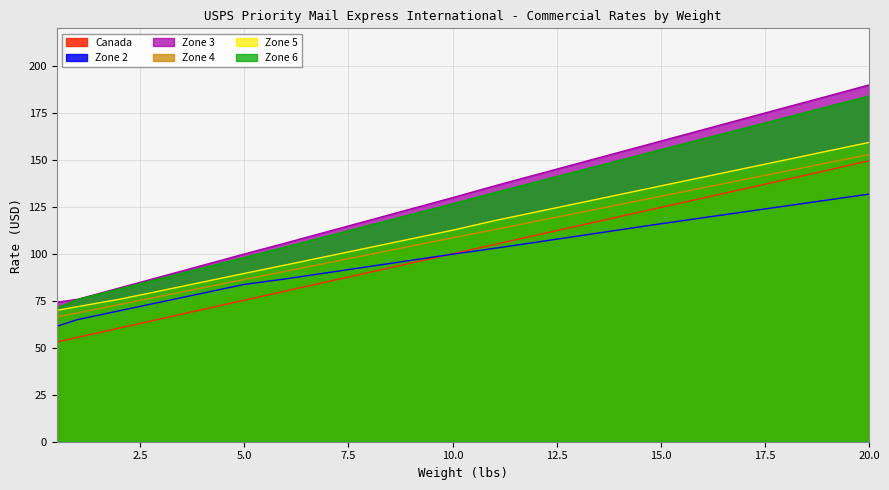

Reading right to left, extract all data points from this chart.

Canada: 149.6	144.5	139.5	134.6	129.6	124.7	119.8	114.8	109.9	104.9	100.0	95.1	90.1	85.2	80.2	75.3	70.4	65.4	60.5	55.5	53.1
Zone 2: 131.8	128.6	125.5	122.3	119.2	116.0	112.7	109.4	106.2	102.9	99.8	96.5	93.2	90.0	86.7	83.7	79.0	74.4	69.7	65.0	61.4
Zone 3: 189.9	183.9	177.9	172.0	166.0	160.0	154.1	148.1	142.1	136.1	129.9	123.9	117.8	111.8	105.8	99.9	93.9	87.8	81.8	75.8	74.3
Zone 4: 152.9	148.4	144.0	139.5	135.1	130.7	126.2	121.8	117.3	112.9	108.5	104.1	99.6	95.2	90.7	86.4	81.9	77.5	73.0	68.5	66.5
Zone 5: 159.3	154.7	150.0	145.4	140.8	136.1	131.5	126.9	122.3	117.6	112.6	107.9	103.3	98.7	94.1	89.6	85.0	80.3	75.8	71.9	69.9
Zone 6: 184.0	178.3	172.6	166.8	161.1	155.4	149.7	144.0	138.3	132.5	126.6	120.9	115.2	109.5	103.8	98.0	92.5	86.9	81.3	75.7	71.2